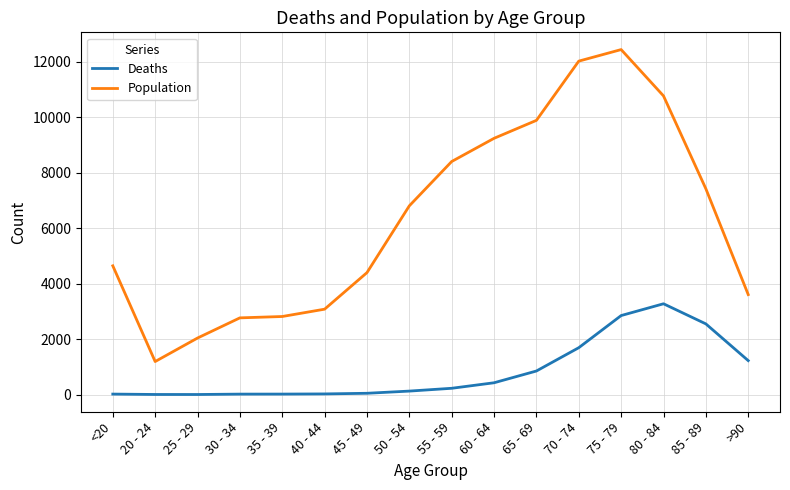

What is the sum of all Deaths values?

13343